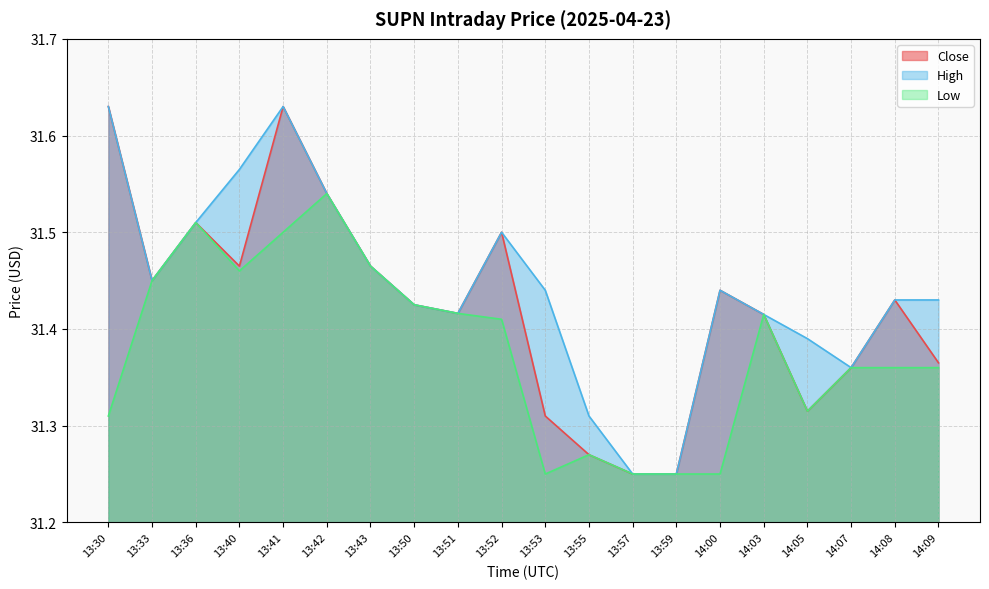

How many Close values are between 31 and 32?

20